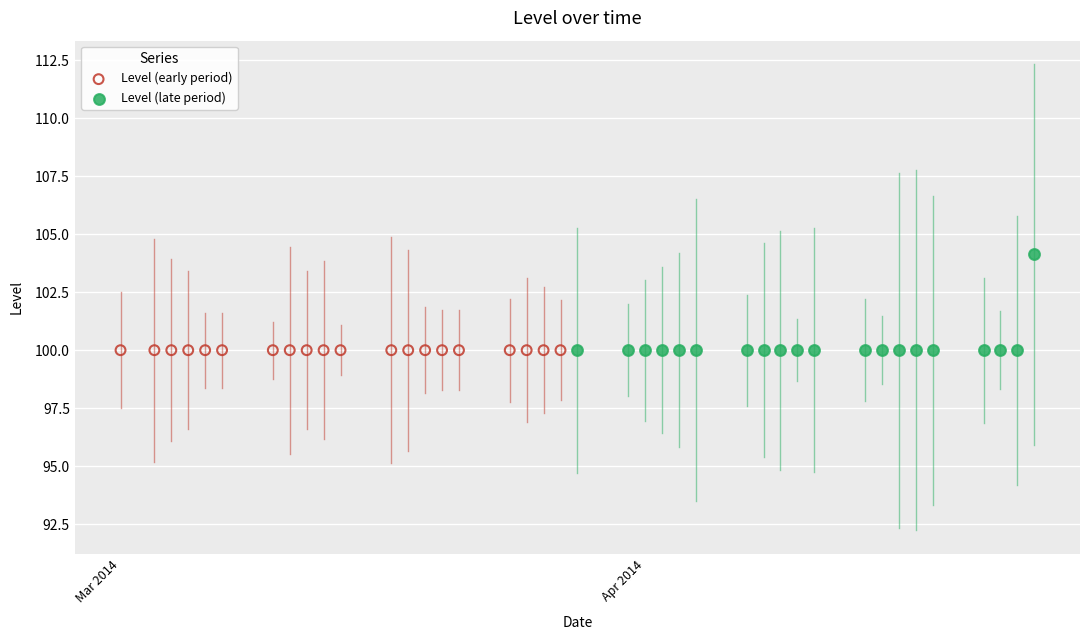

Which series reaches the maximum Y coordinate?

Level (late period)